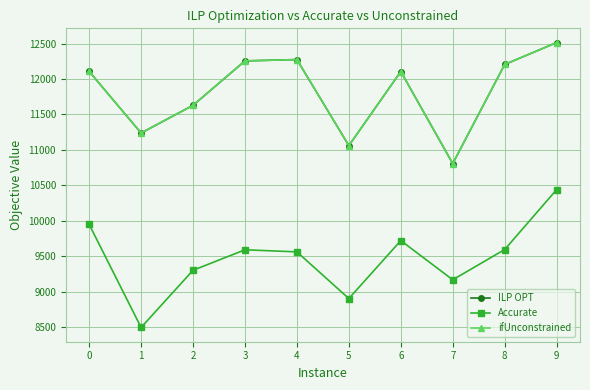

Is the value of ILP OPT at 0 greater than the value of Accurate at 9?

Yes